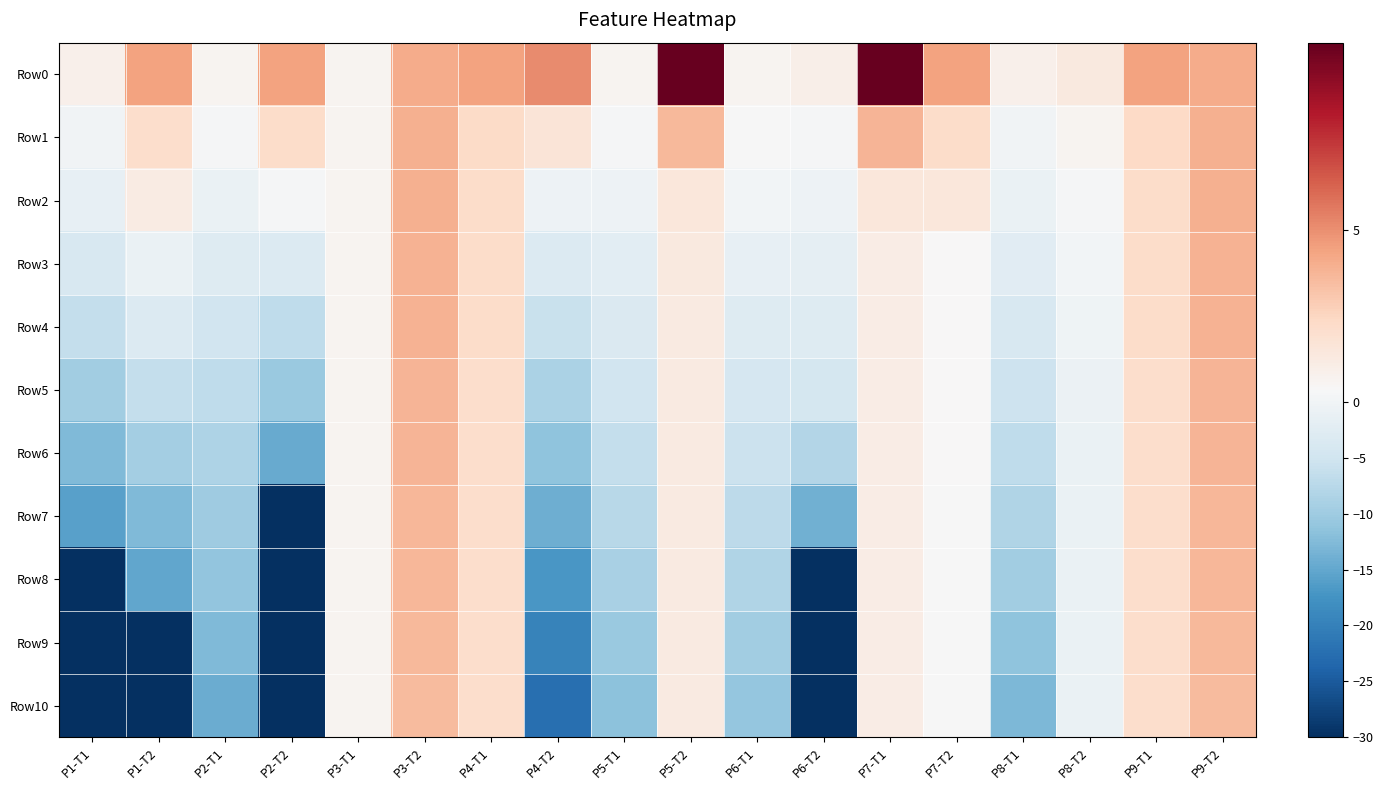

What is the total value across all series at P7-T1?

29.1